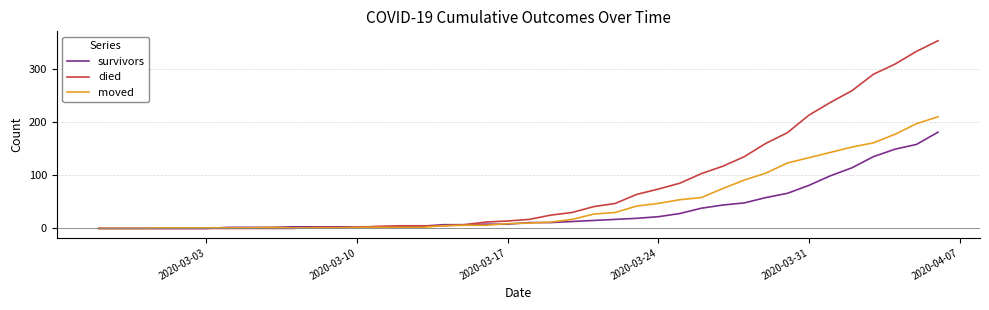

Which series has the largest total across all categories?

died